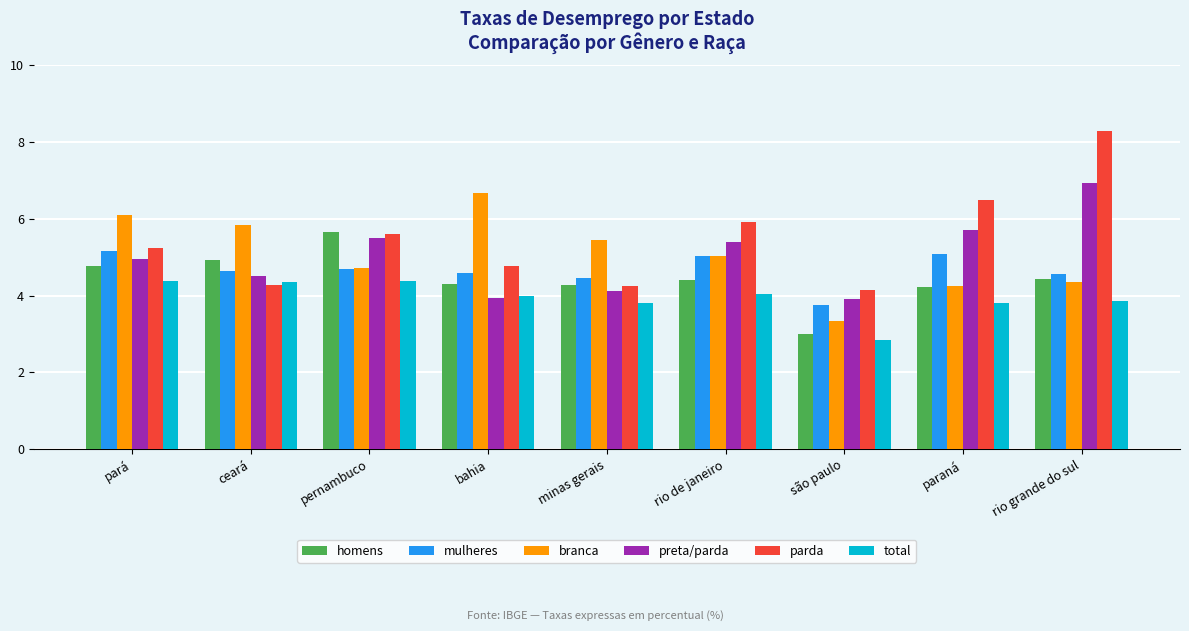

Which label corresponds to the smallest value in the chart?

são paulo